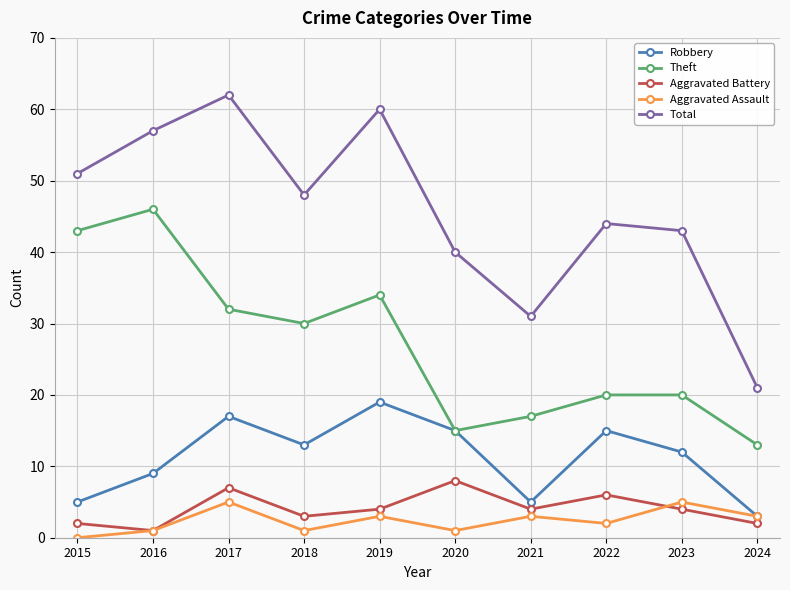

What is the maximum value shown in the chart?

62